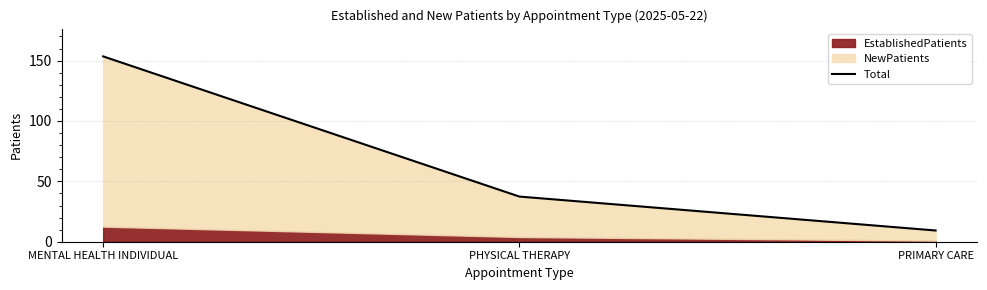

Reading right to left, list all the values displayed in this chart.

9.3	37.4	153.5